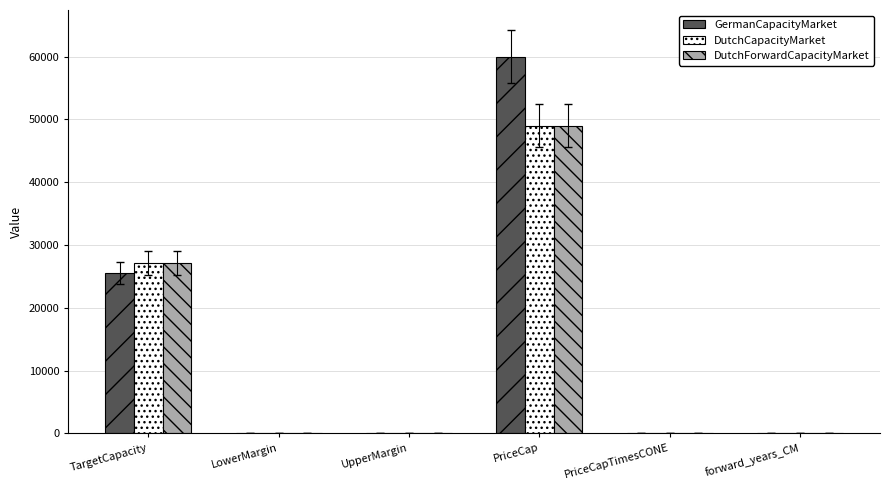

Which series has the largest total across all categories?

GermanCapacityMarket